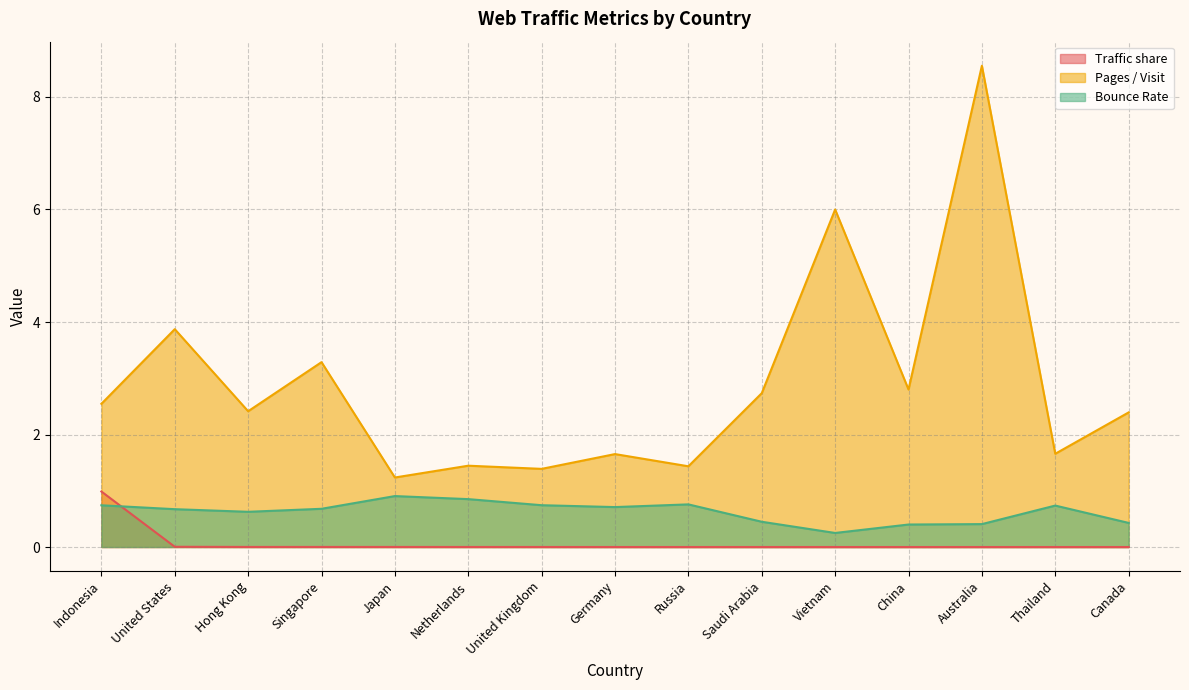

Reading right to left, extract all data points from this chart.

Traffic share: Canada=0.0	Thailand=0.0	Australia=0.0	China=0.0	Vietnam=0.0	Saudi Arabia=0.0	Russia=0.0	Germany=0.0	United Kingdom=0.0	Netherlands=0.0	Japan=0.0	Singapore=0.0	Hong Kong=0.0	United States=0.0	Indonesia=1.0
Pages / Visit: Canada=2.4	Thailand=1.7	Australia=8.6	China=2.8	Vietnam=6.0	Saudi Arabia=2.7	Russia=1.4	Germany=1.7	United Kingdom=1.4	Netherlands=1.4	Japan=1.2	Singapore=3.3	Hong Kong=2.4	United States=3.9	Indonesia=2.5
Bounce Rate: Canada=0.4	Thailand=0.7	Australia=0.4	China=0.4	Vietnam=0.2	Saudi Arabia=0.4	Russia=0.8	Germany=0.7	United Kingdom=0.7	Netherlands=0.9	Japan=0.9	Singapore=0.7	Hong Kong=0.6	United States=0.7	Indonesia=0.7